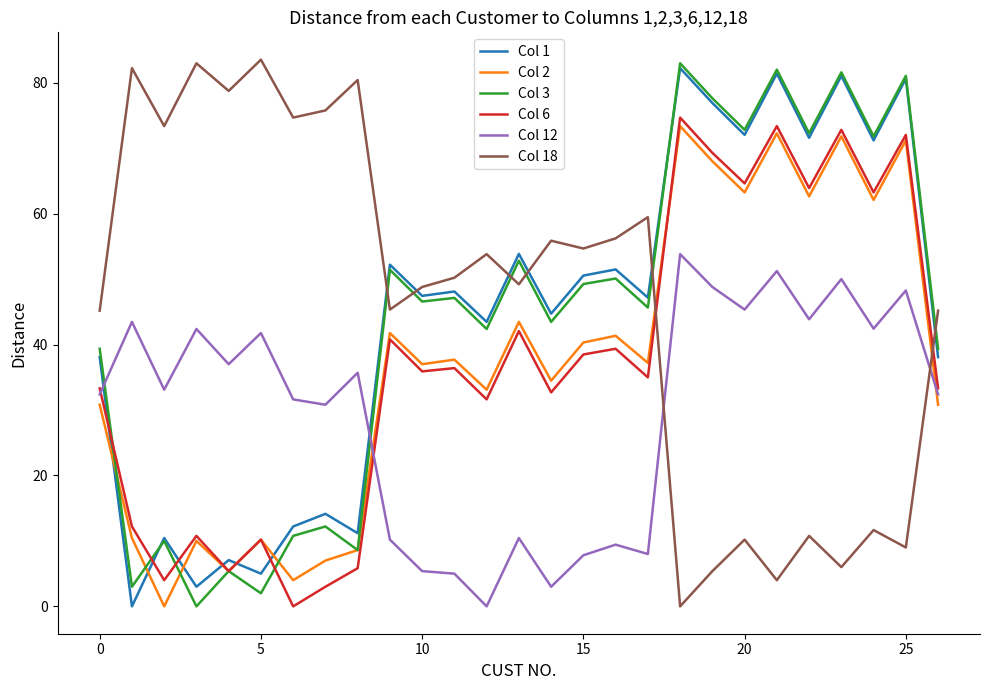

In Col 6, how many points are lower than both neighbors (excluding endpoints)?

10